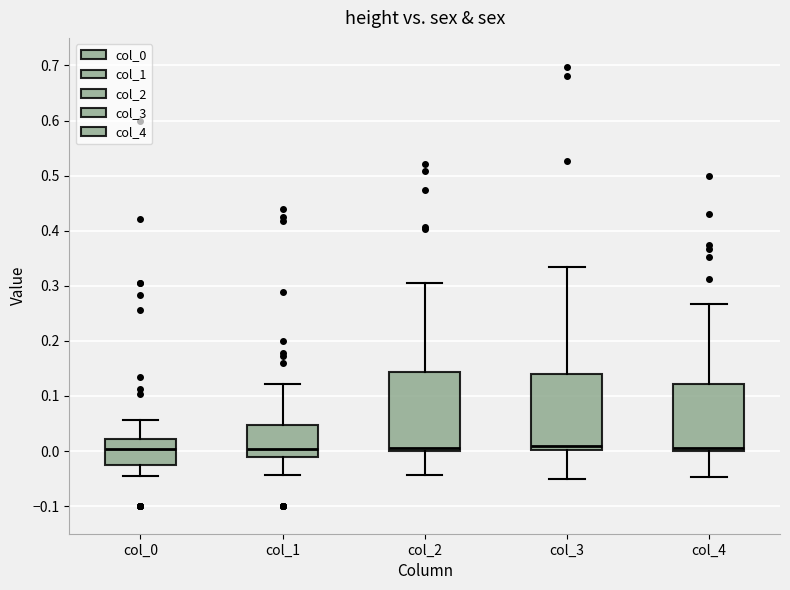

Where is the upper edge of the box for col_1 on the y-axis? The values are not printed on the chart, so give them approximately, as read against the axis.

0.05